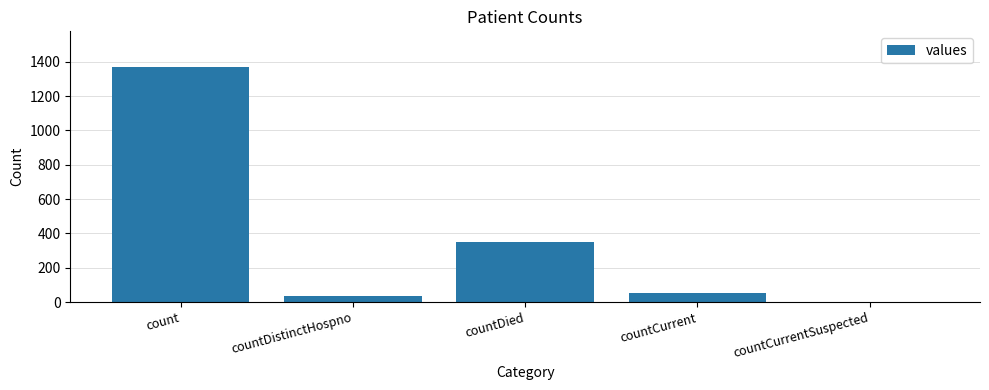

Reading left to right, extract all data points from this chart.

1371	33	349	52	0